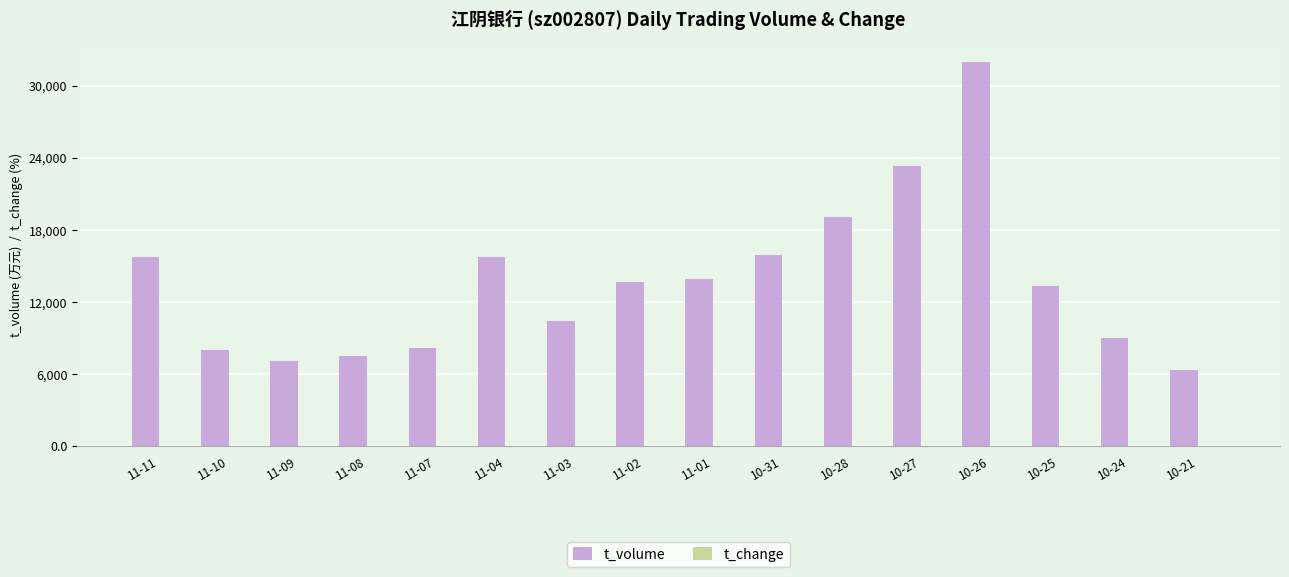

The t_volume series shows 8090.1 at 10-28. True or false?

False